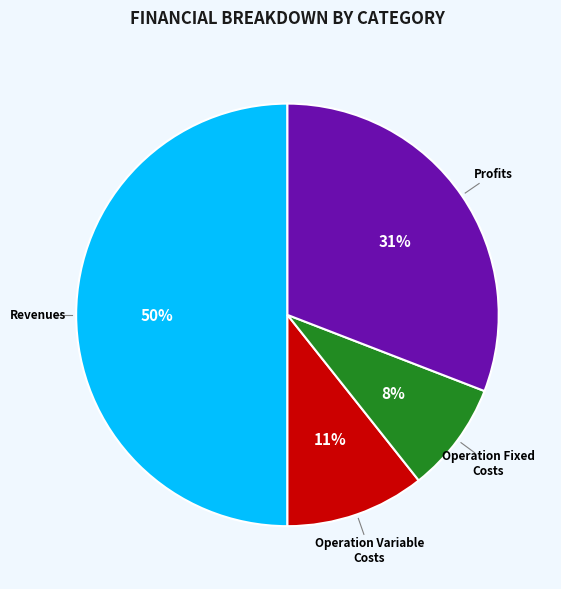

To the nearest percent, what is the difference between the largest and smallest slice percentages?

42%